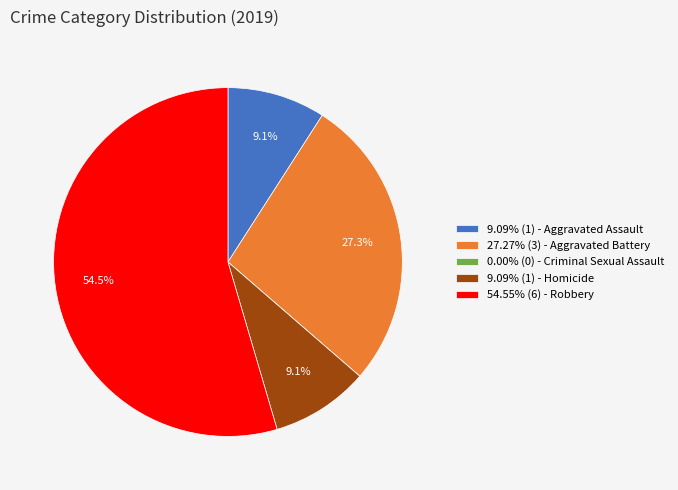

Approximately how many times larger is the value at 9.09% (1) - Homicide compared to 9.09% (1) - Aggravated Assault?

1.0